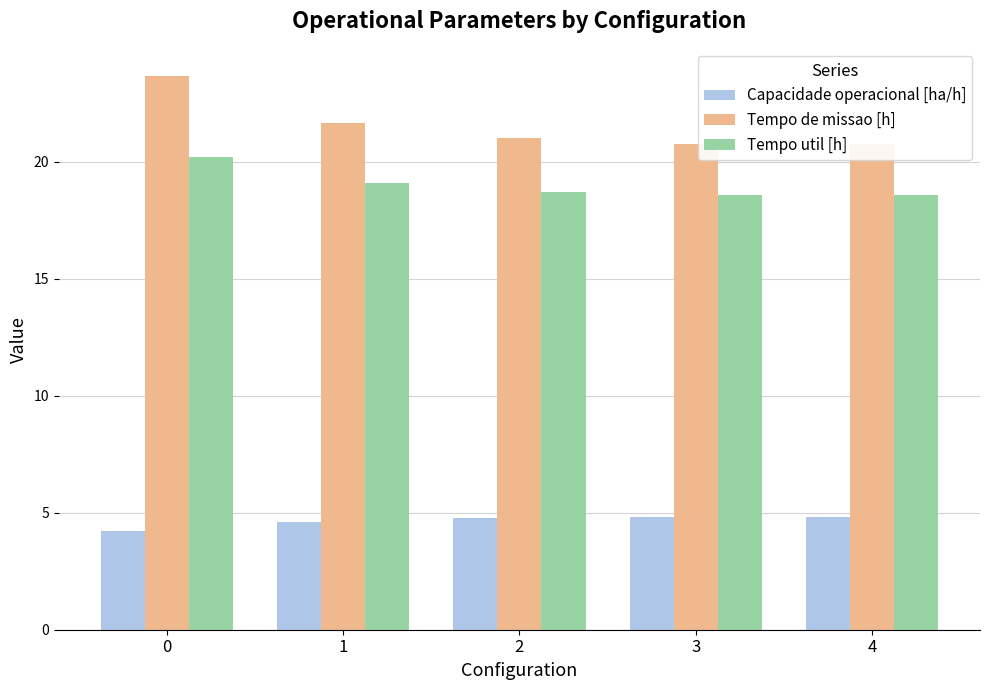

Which series has the widest spread of values?

Tempo de missao [h]